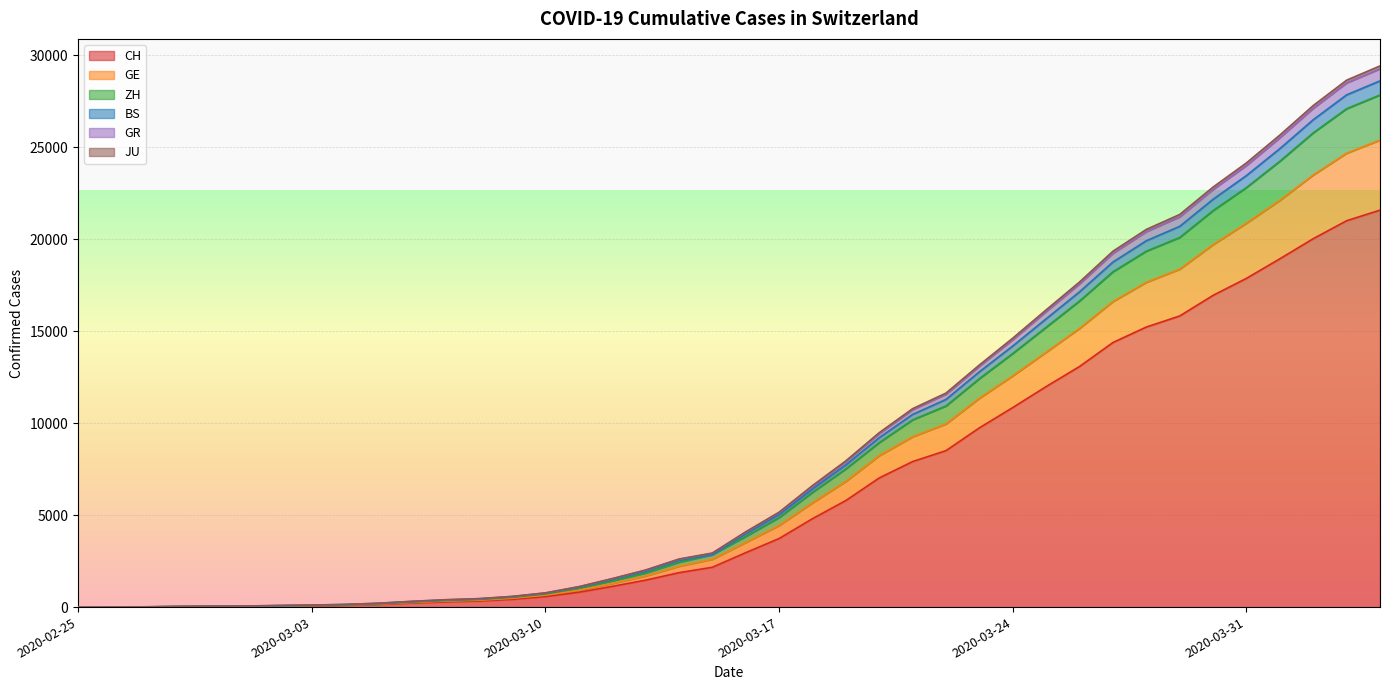

At how many categories does at least one series exceed 2738?

21